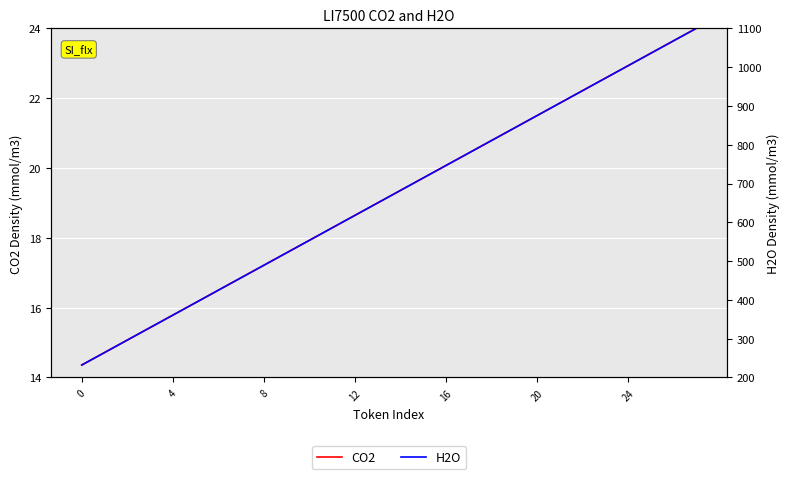

True or false: CO2 and H2O intersect in this chart.

False